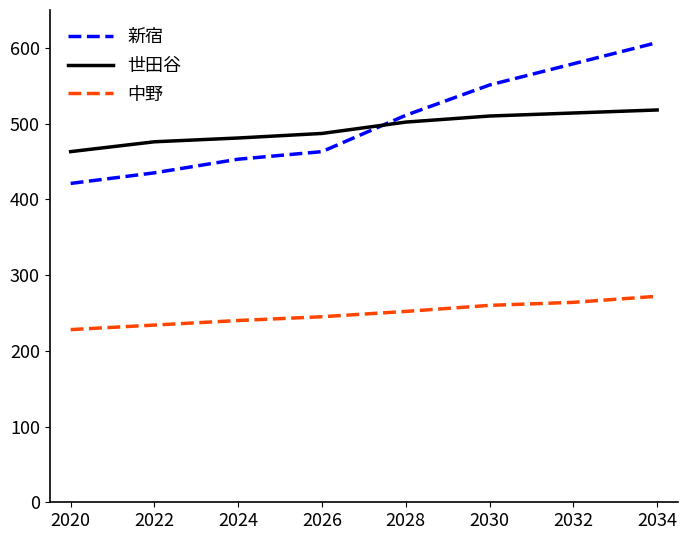

How many distinct data groups are displayed?

3